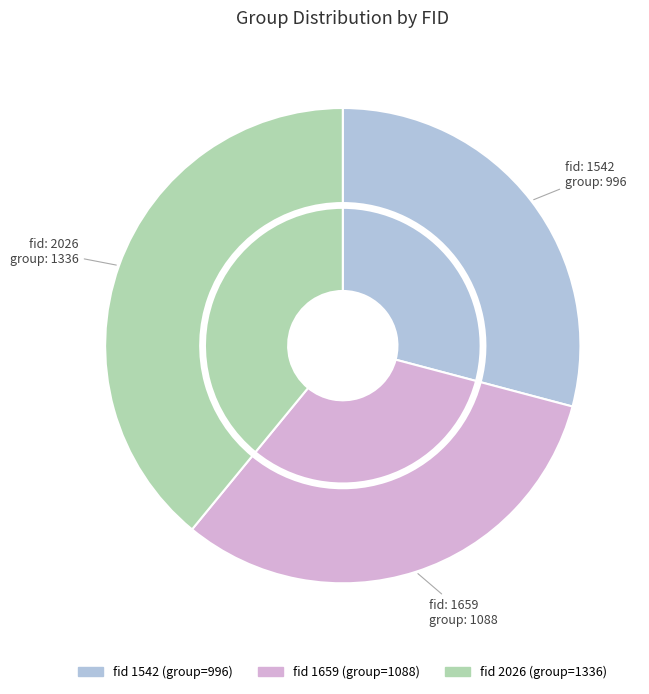

What is the smallest slice in the pie chart?

1542